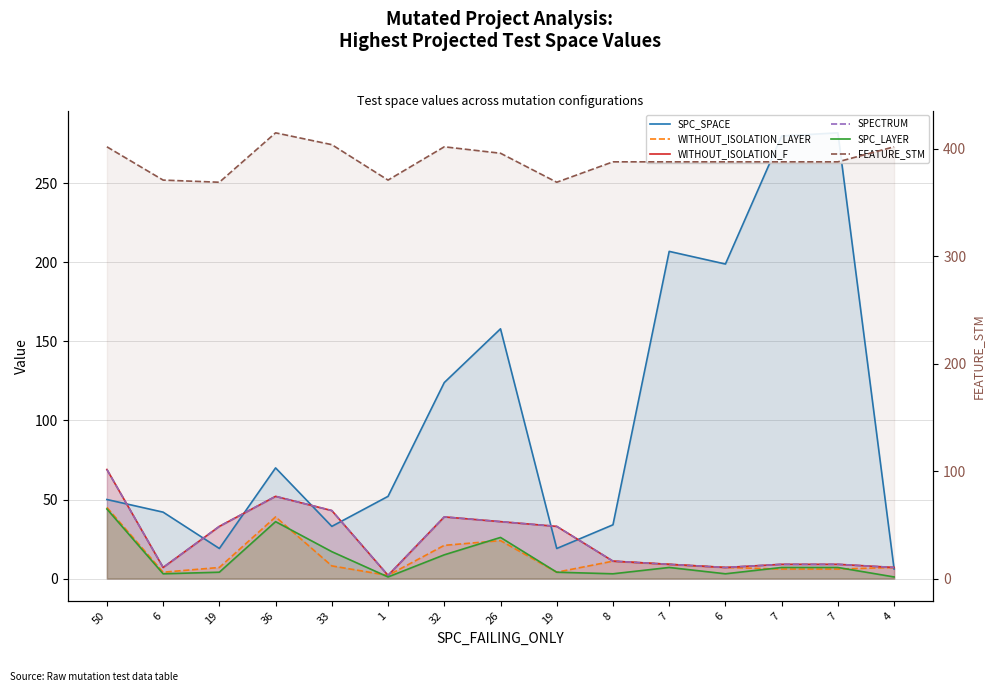

Which series has the widest spread of values?

SPC_SPACE